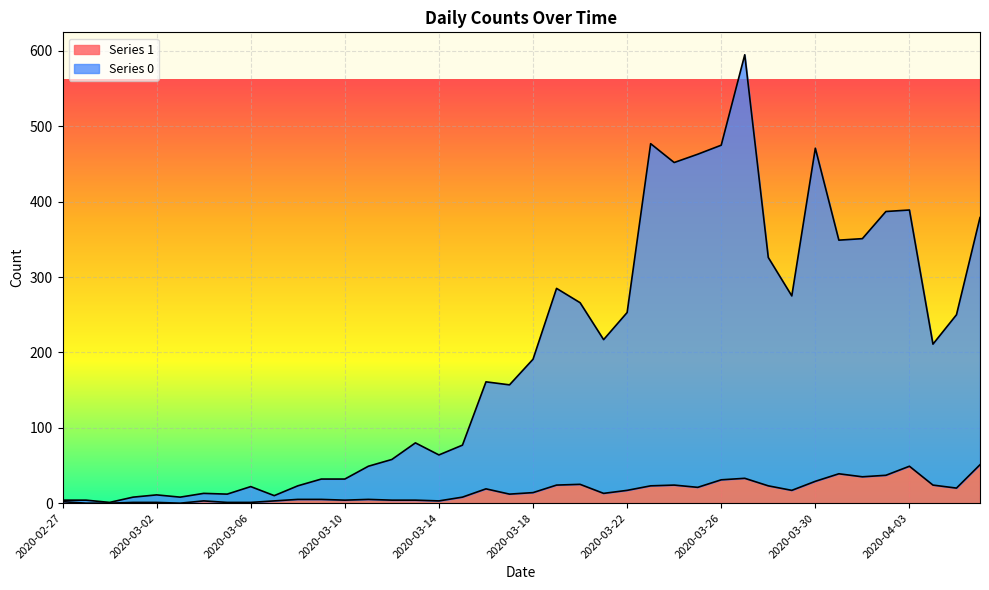

What is the maximum value for Series 1?

51